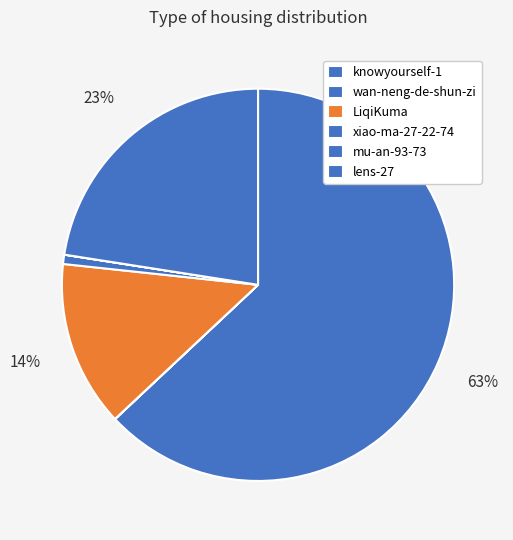

What is the total percentage of wan-neng-de-shun-zi and xiao-ma-27-22-74?

0.8%